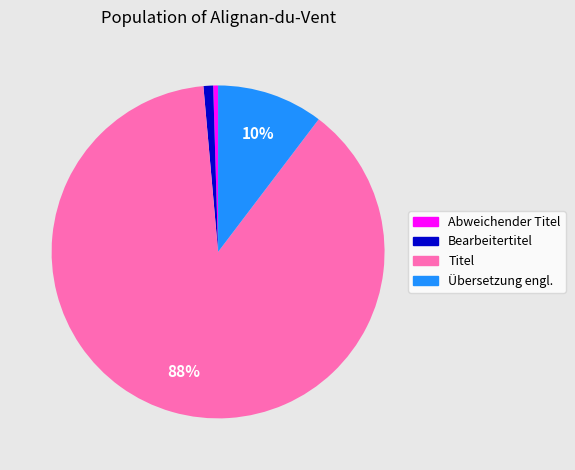

Count the number of slices in the pie.

4